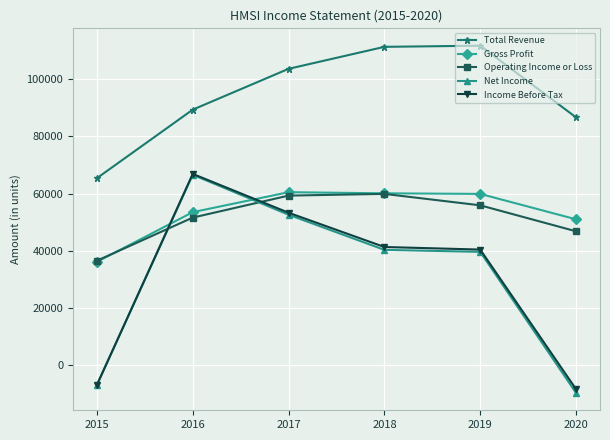

At how many categories does at least one series exceed 3232?

6